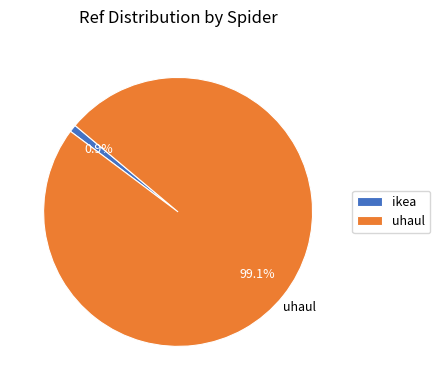

Which slice is the smallest?

ikea